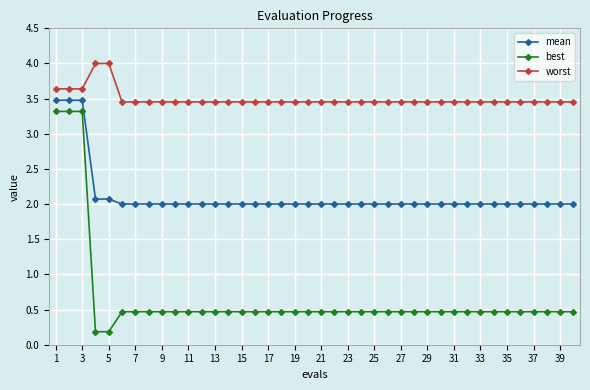

What is the difference between the second highest and second lowest values in the mean series?

1.5